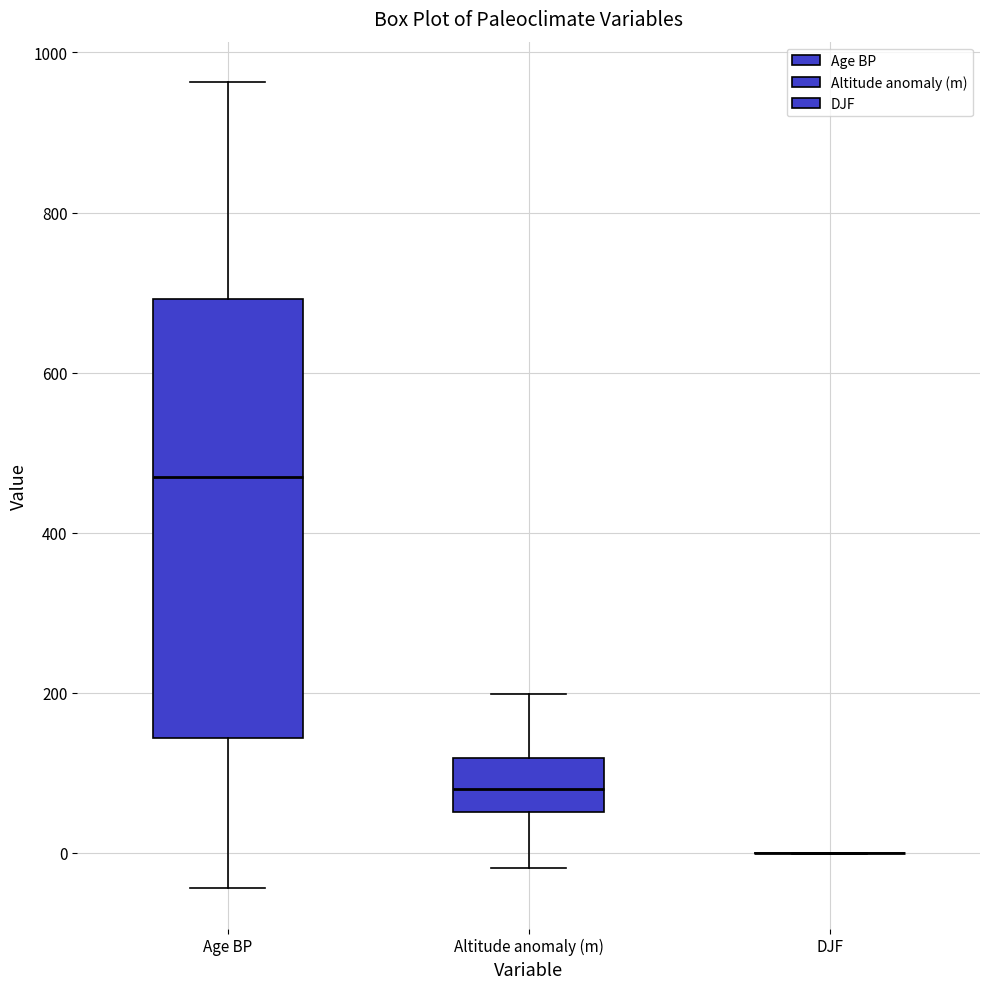

Reading left to right, transcribe this box plot: for each box, give where its median line is, the range the box spans, and where its two whiskers end, as read against the y-axis. The values are not printed on the chart, so give them approximately, as read against the axis.

Age BP: median 480, box 140 to 700, whiskers -40 to 960
Altitude anomaly (m): median 80, box 60 to 120, whiskers -20 to 200
DJF: box collapsed to a line at 0, whiskers 0 to 0